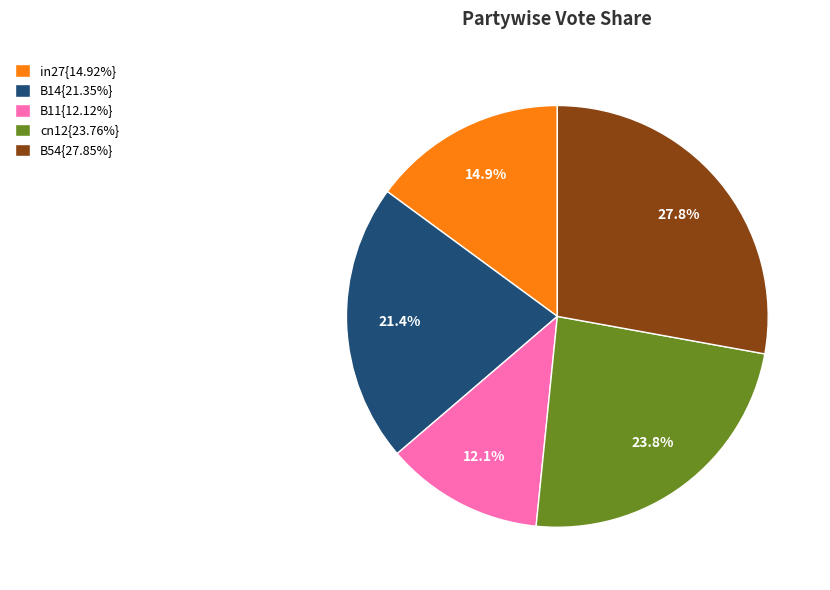

Is there any slice that represents more than half of the pie?

No